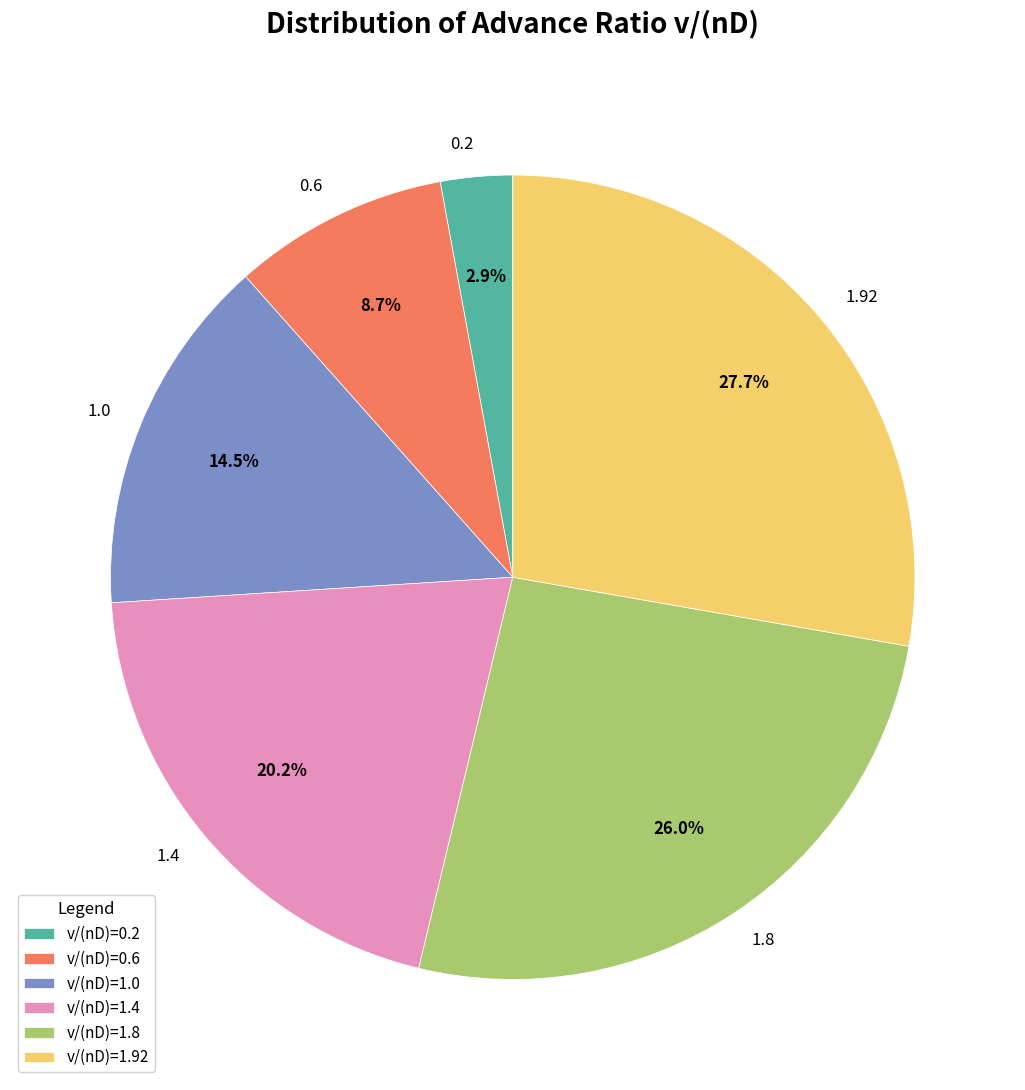

Does any single category account for the majority?

No